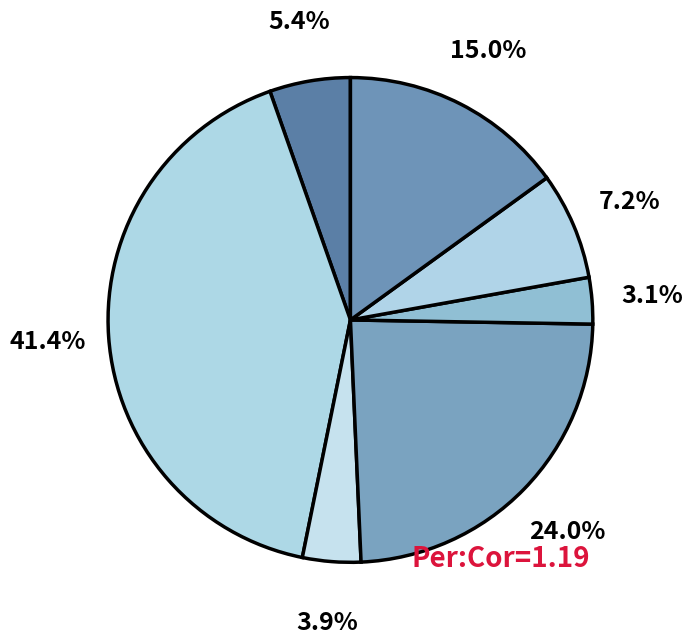

Rank the categories by value from lowest to highest.

MSFT, FB, AAPL, NFLX, TSLA, GOOG, AMZN